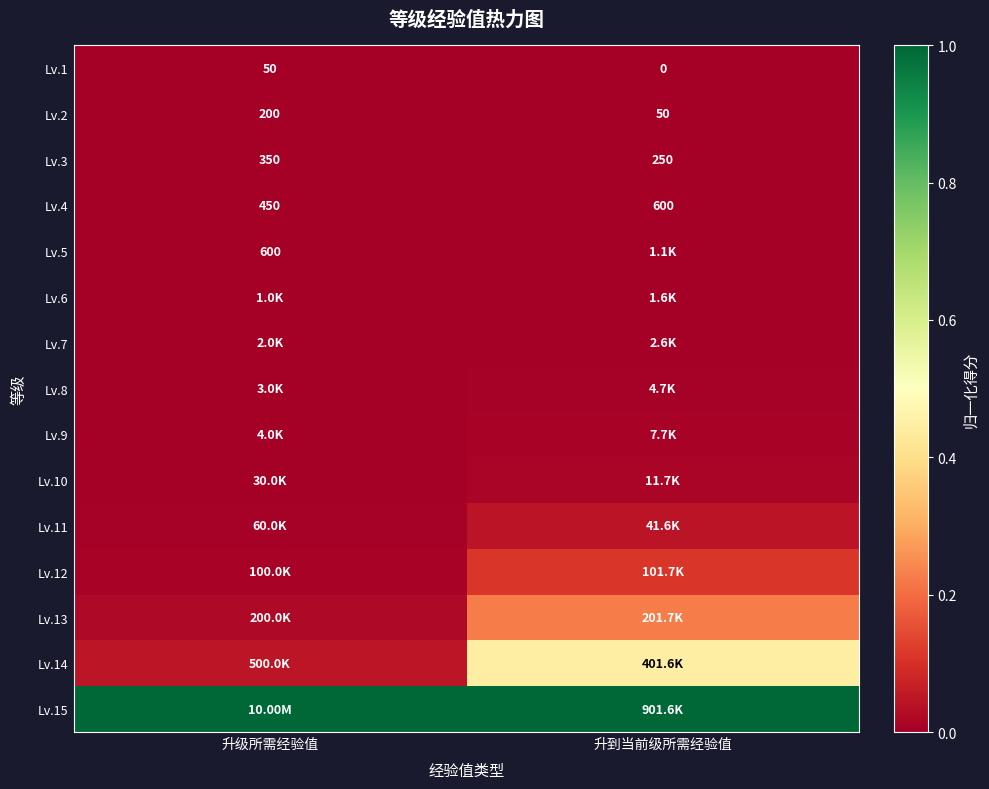

At which label is Lv.14 closest to 0?

升级所需经验值